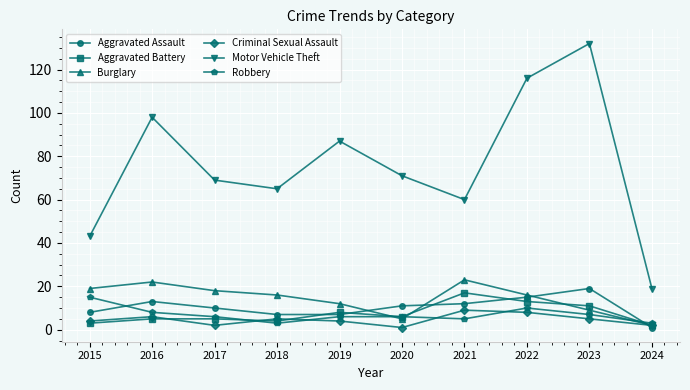

What is the difference between the second highest and second lowest values in the Aggravated Assault series?

8